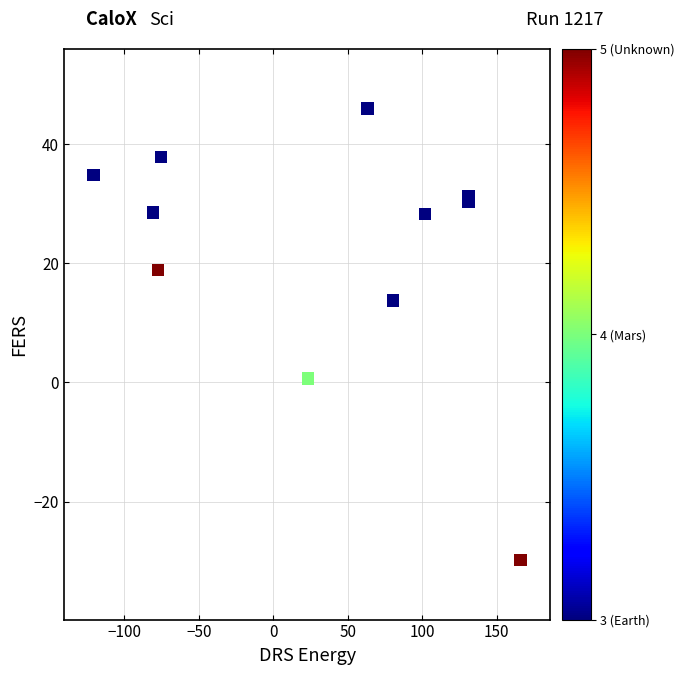

What Y value in the scatter plot is closest to 8?

13.7